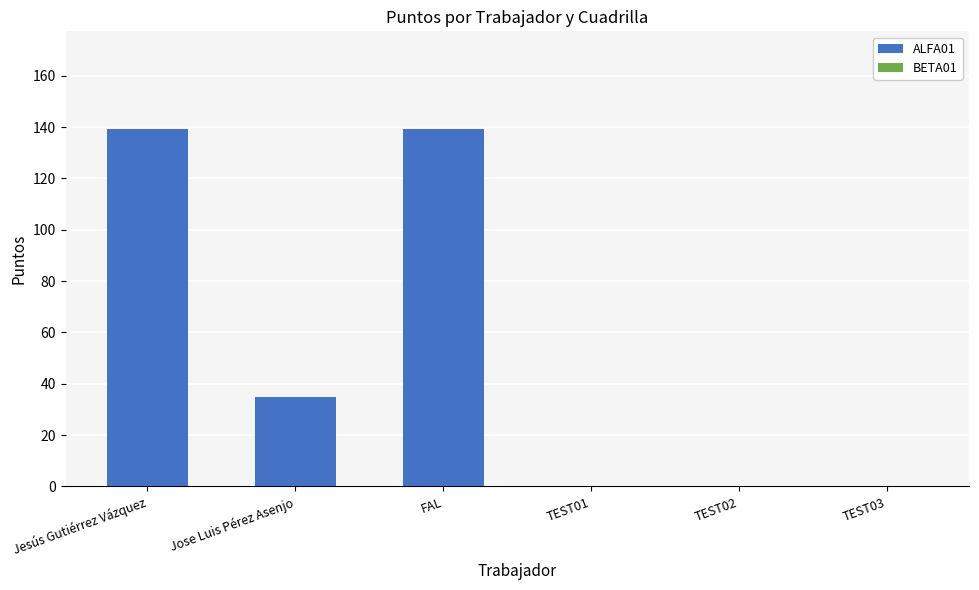

Which has a higher value, Jesús Gutiérrez Vázquez or TEST03?

Jesús Gutiérrez Vázquez